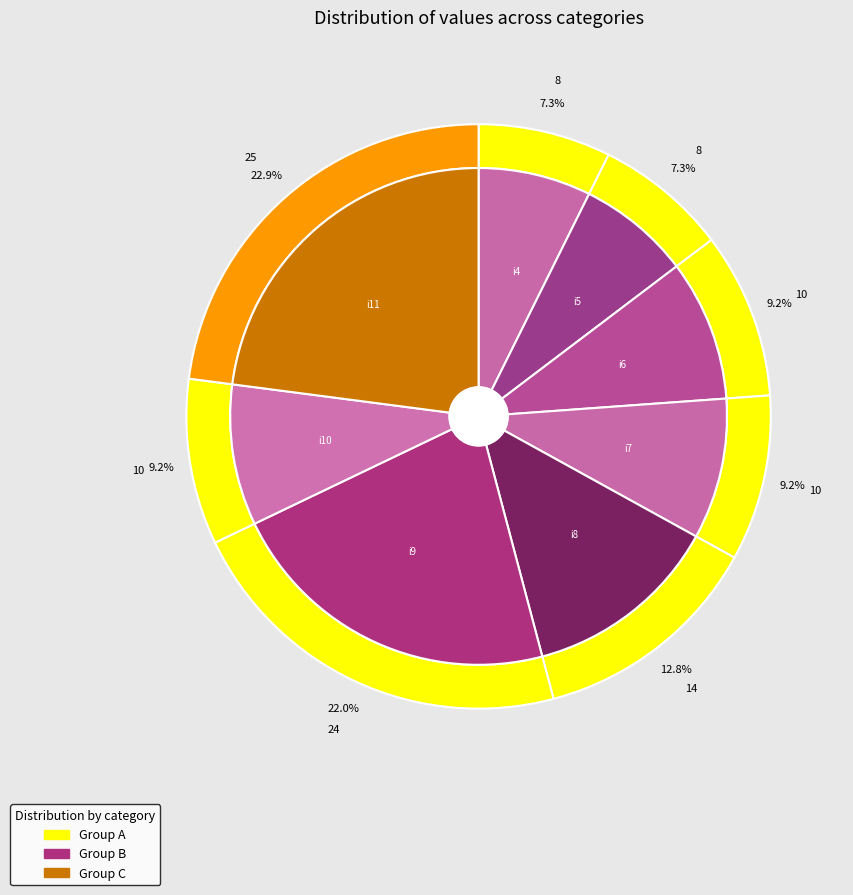

What percentage is NOT represented by i9?

78.0%